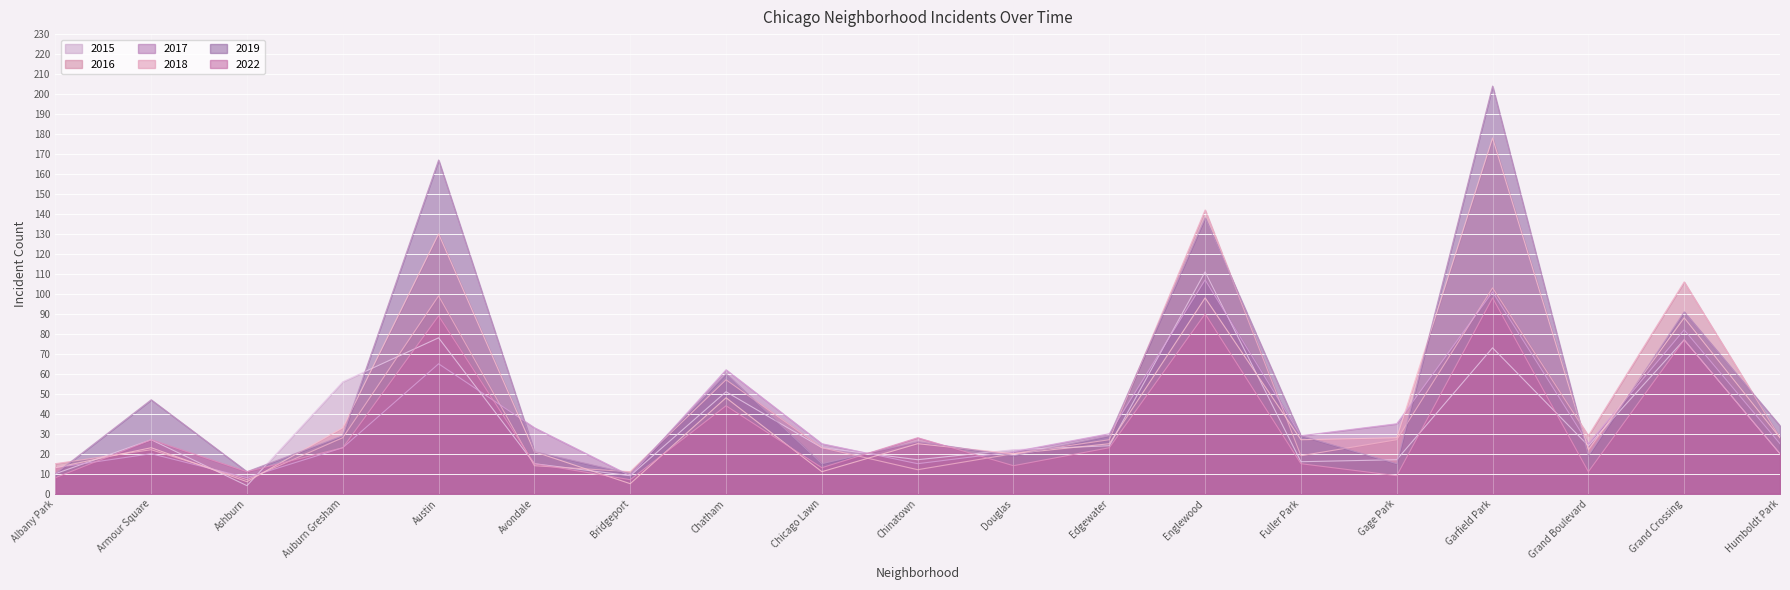

True or false: 2017 has a value of 25 at Humboldt Park.

True